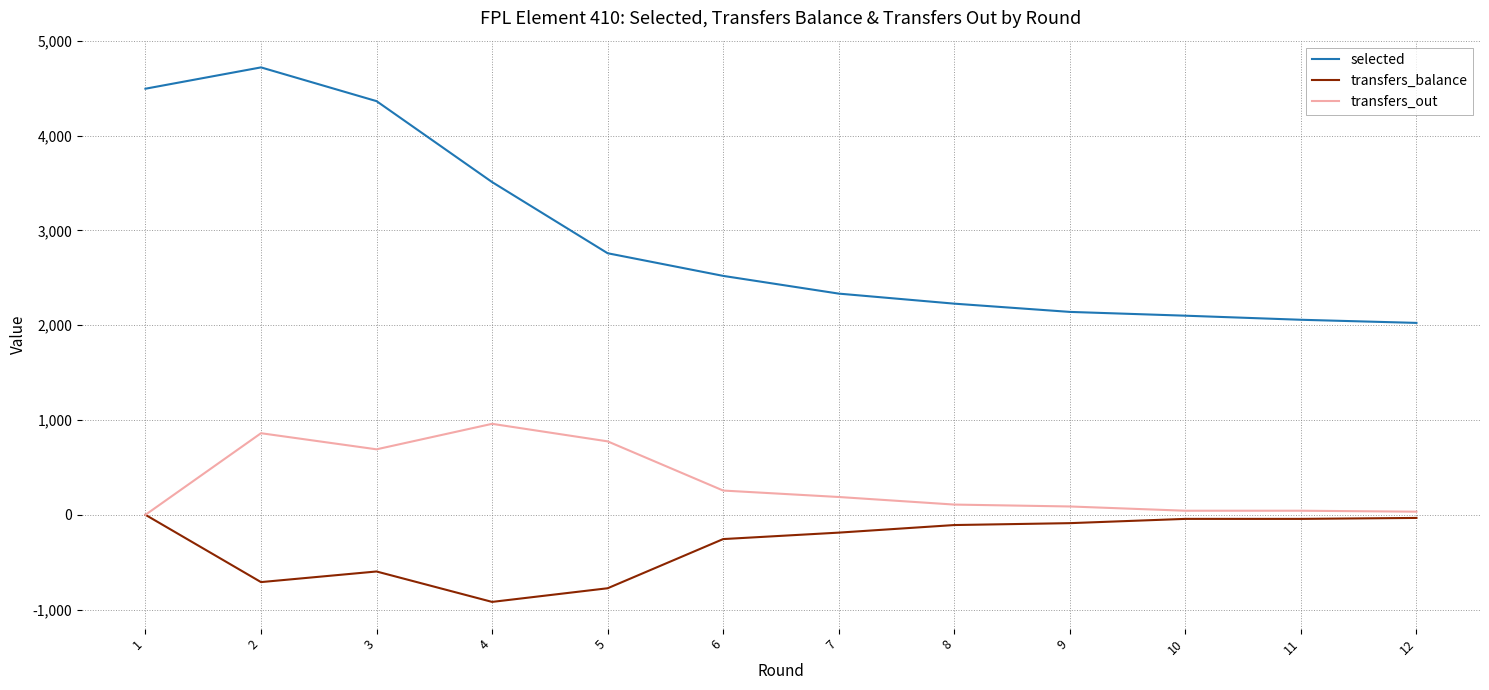

True or false: selected and transfers_balance cross at least once.

False